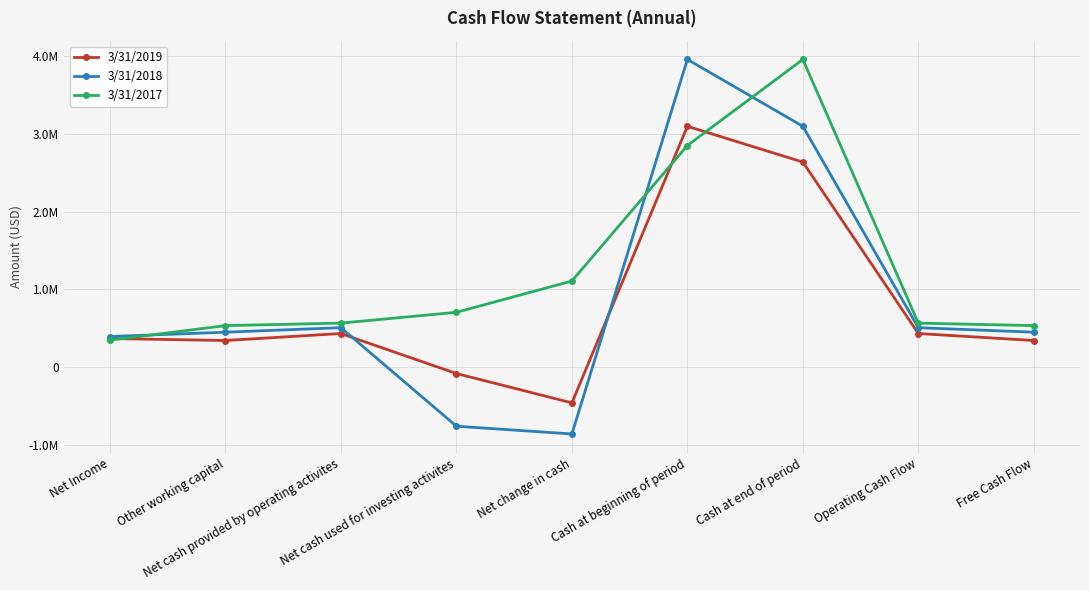

Is this an area chart (filled region under the line)?

No